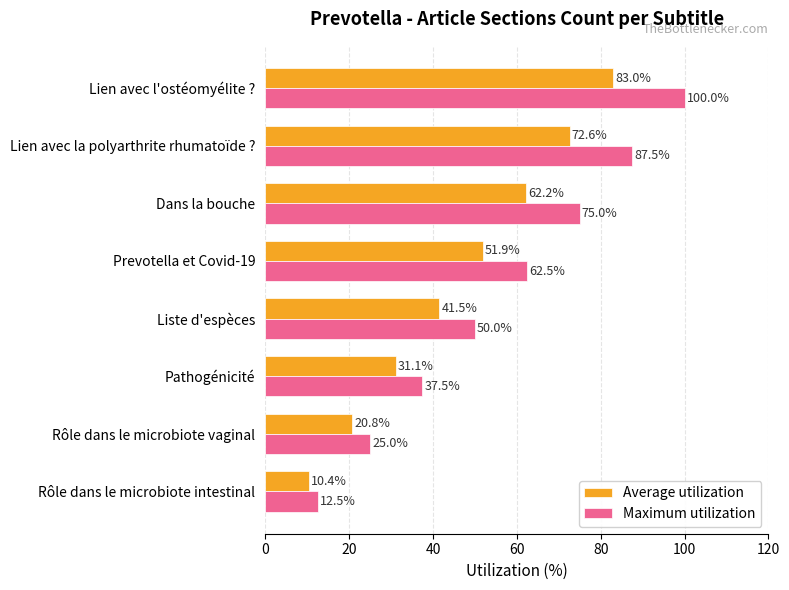

Between Dans la bouche and Lien avec la polyarthrite rhumatoïde ?, which series saw the biggest shift?

Maximum utilization